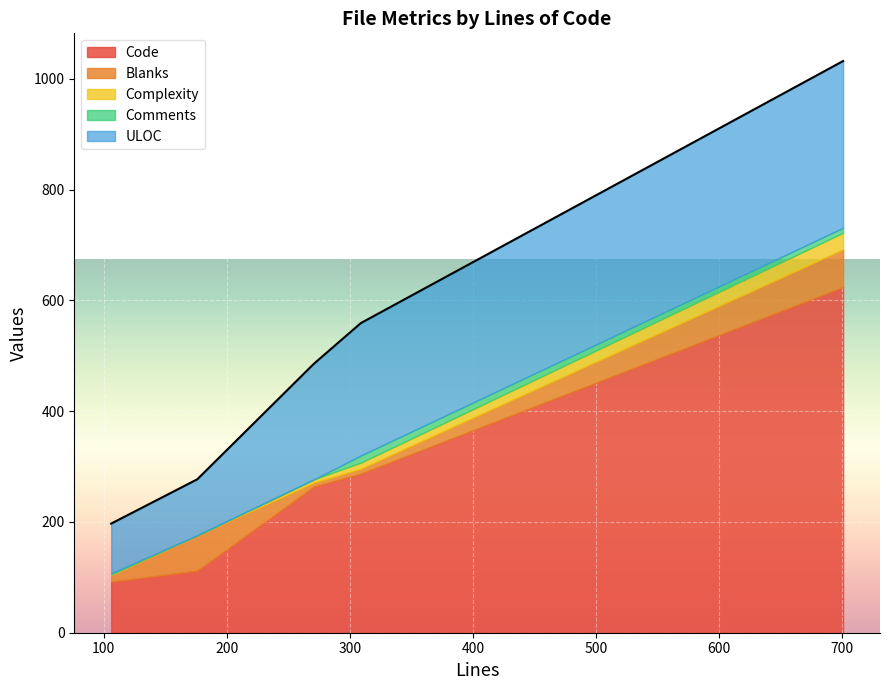

Count the Comments values in the range 0 to 9.

4